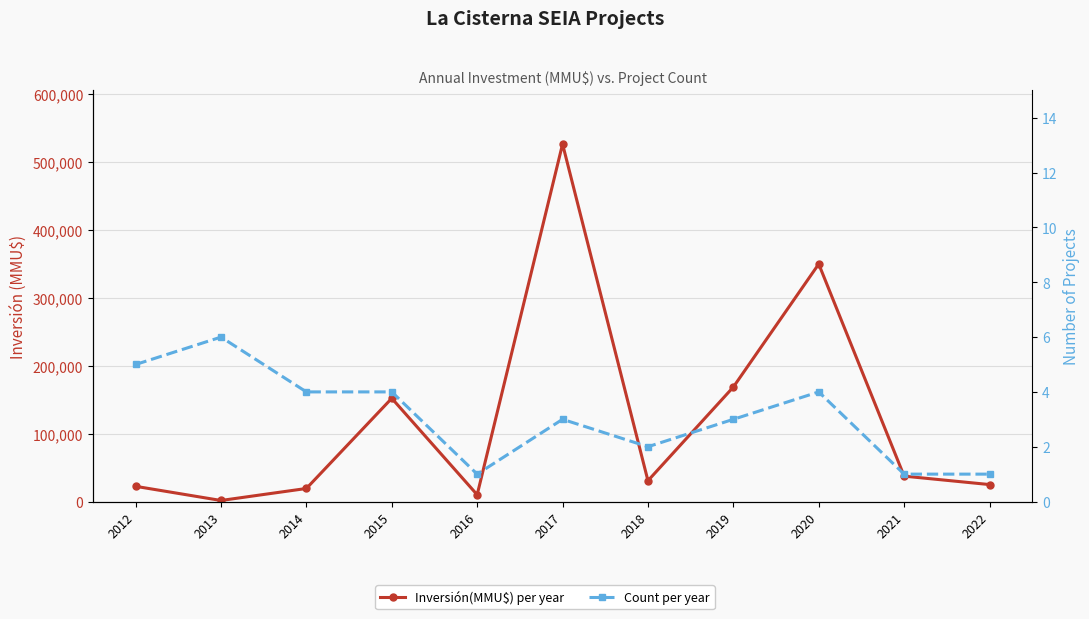

What value does the Count per year series have at 2022?

1